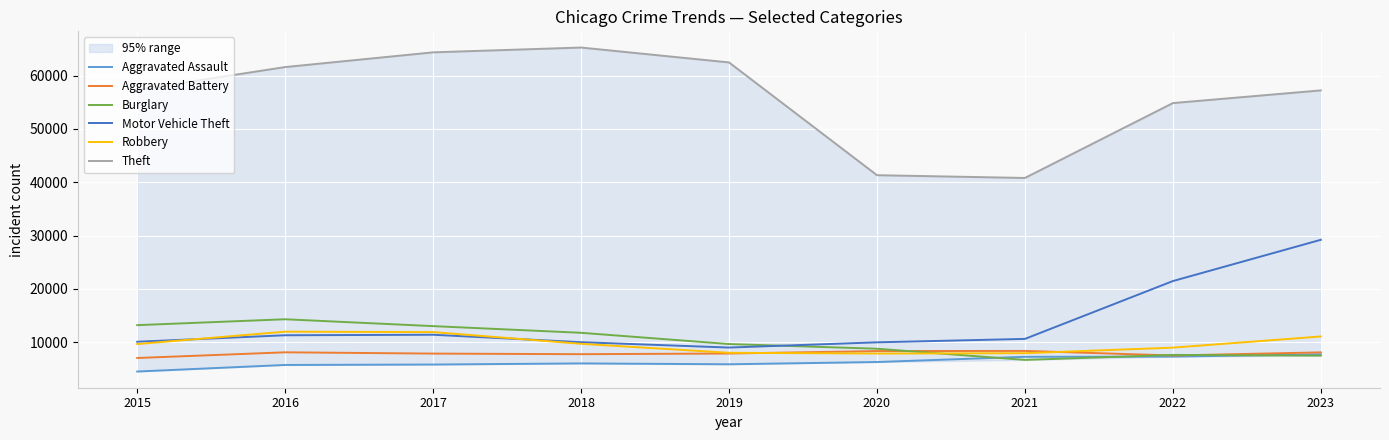

After their last crossing, which series has the higher values: Robbery or Aggravated Battery?

Robbery